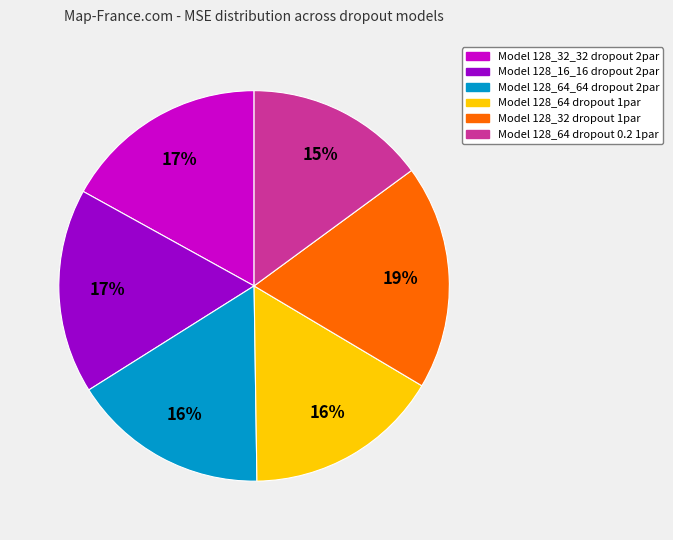

To the nearest percent, what is the difference between the largest and smallest slice percentages?

4%